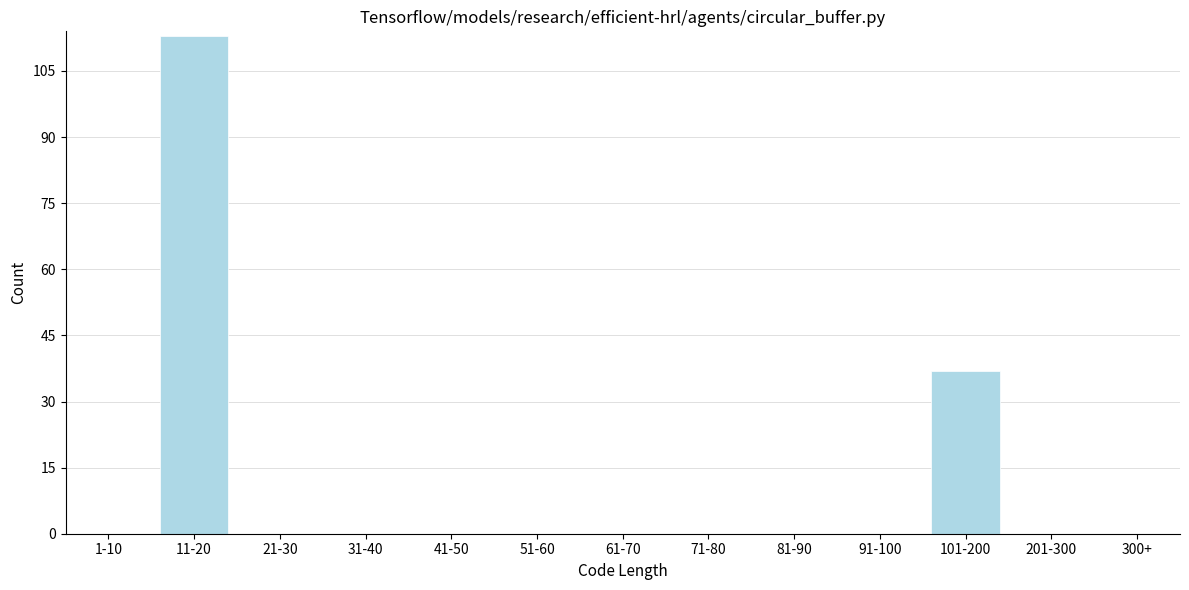

Reading left to right, extract all data points from this chart.

1-10=0	11-20=113	21-30=0	31-40=0	41-50=0	51-60=0	61-70=0	71-80=0	81-90=0	91-100=0	101-200=37	201-300=0	300+=0